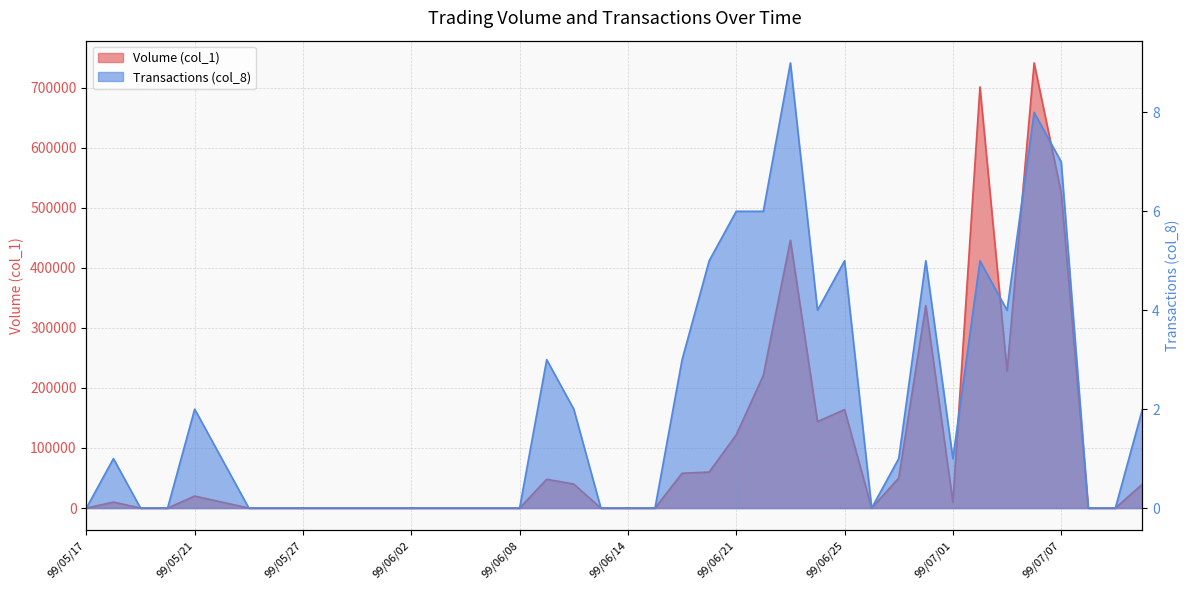

What are all the series names shown in the legend?

Volume (col_1), Transactions (col_8)